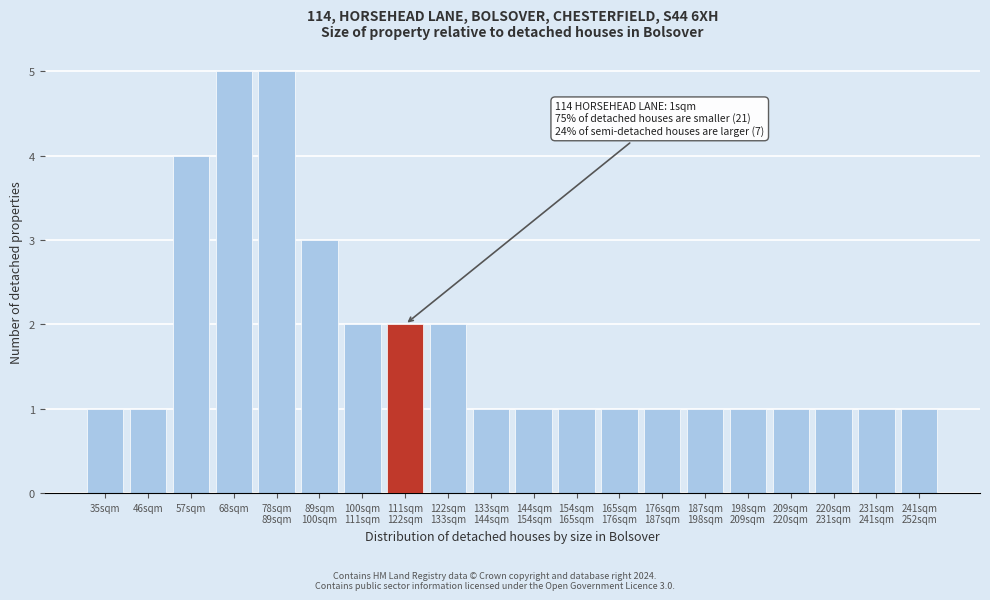

Reading left to right, what are all the values shown in this chart?

1	1	4	5	5	3	2	2	2	1	1	1	1	1	1	1	1	1	1	1